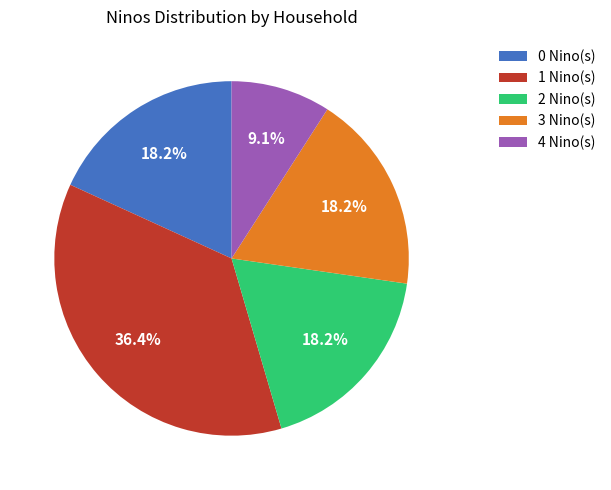

Between 1 Nino(s) and 4 Nino(s), which is larger?

1 Nino(s)